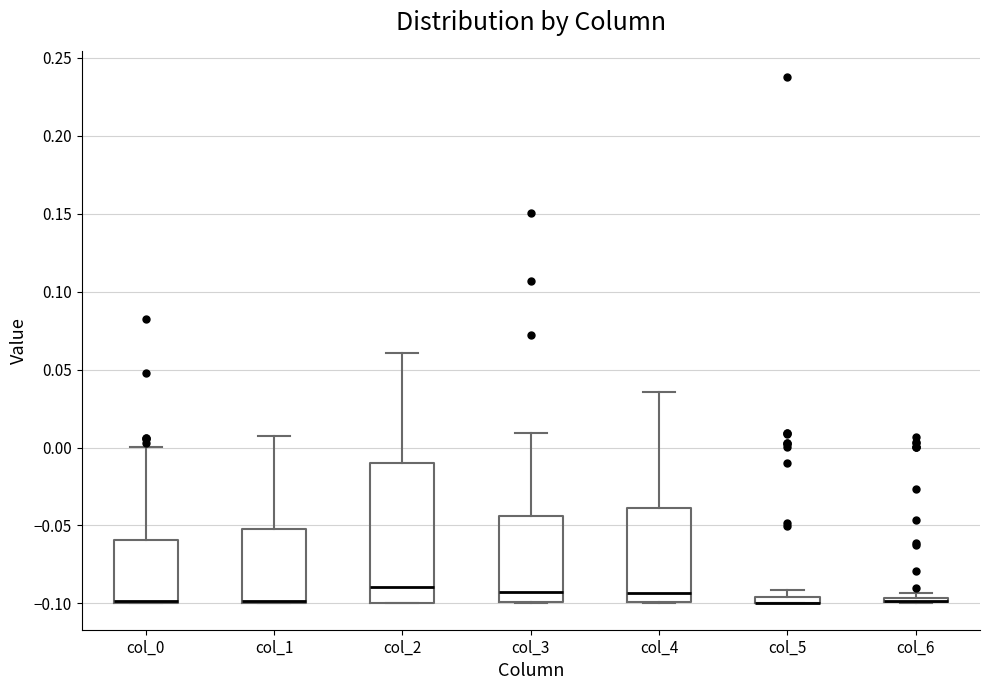

Where is the upper edge of the box for col_1 on the y-axis? The values are not printed on the chart, so give them approximately, as read against the axis.

-0.050